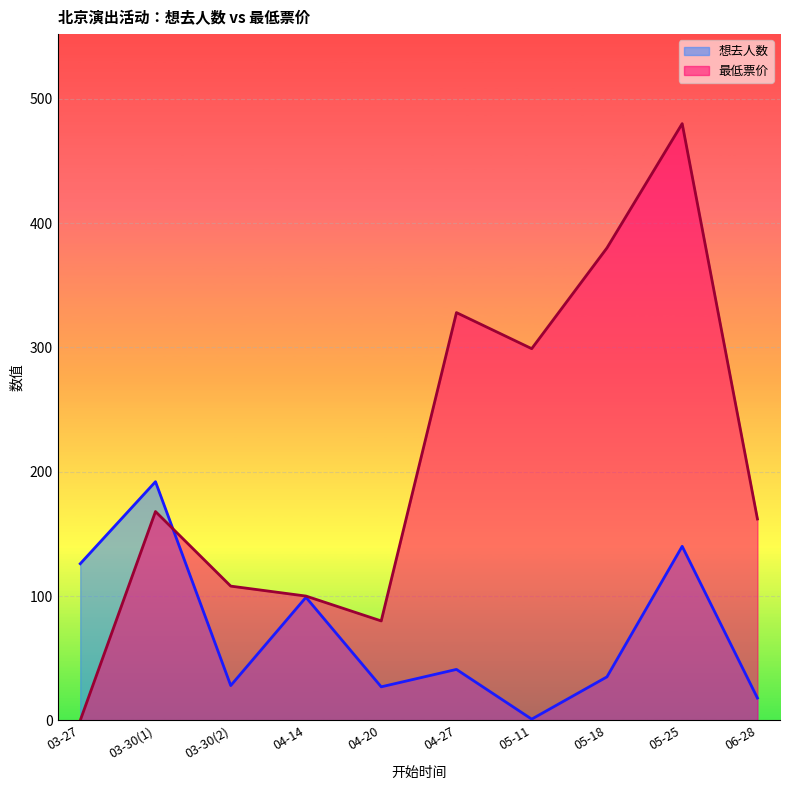

Rank the series by their average value, from lowest to highest.

想去人数, 最低票价